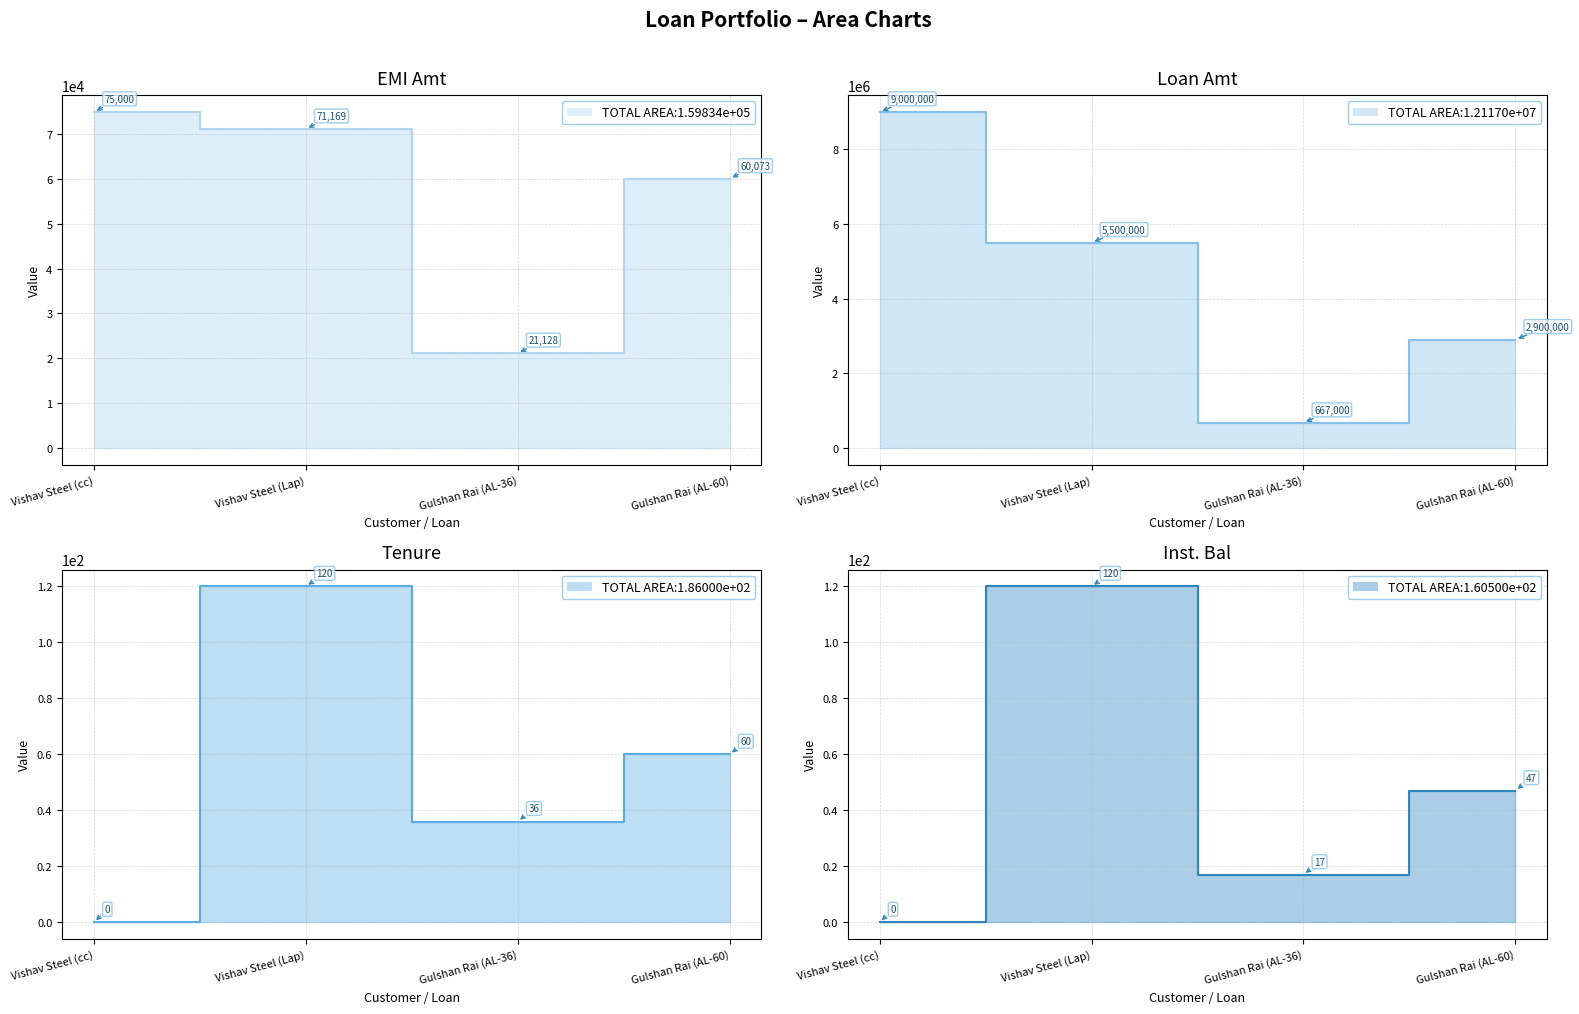

At which label is Loan Amt closest to 4833500?

Vishav Steel (Lap)